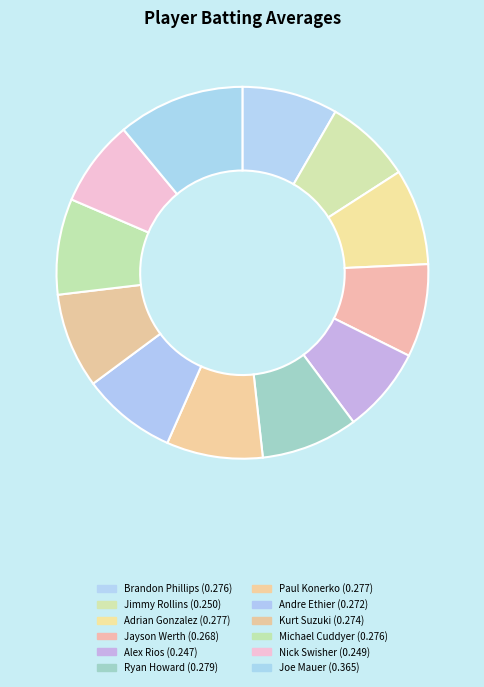

How many slices are in this pie chart?

12